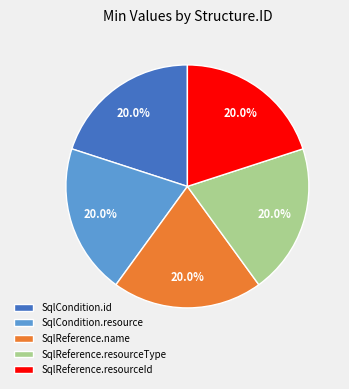

What is the ratio of the value at SqlCondition.resource to the value at SqlReference.resourceId?

1.0